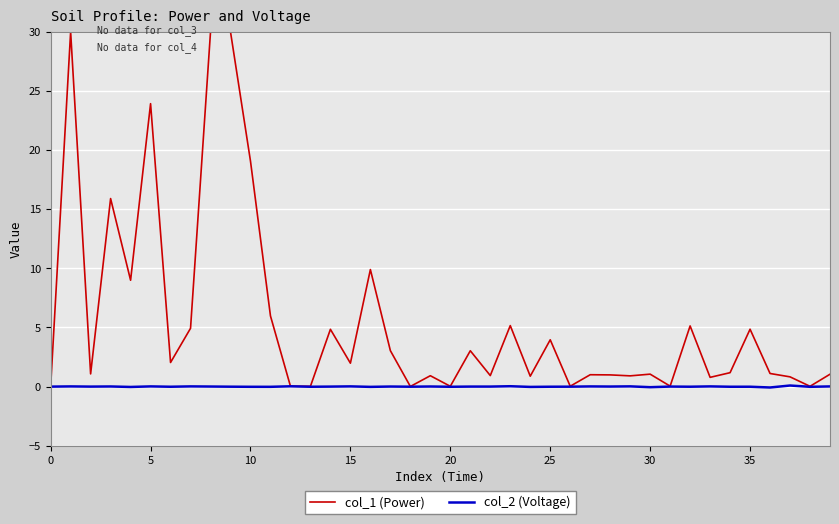

What is the difference between the maximum and minimum values in the col_2 (Voltage) series?

0.2